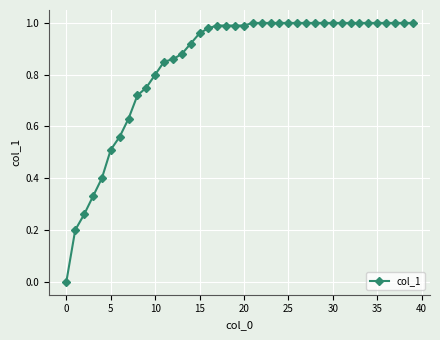

What is the label of the 20th point from the right?

20